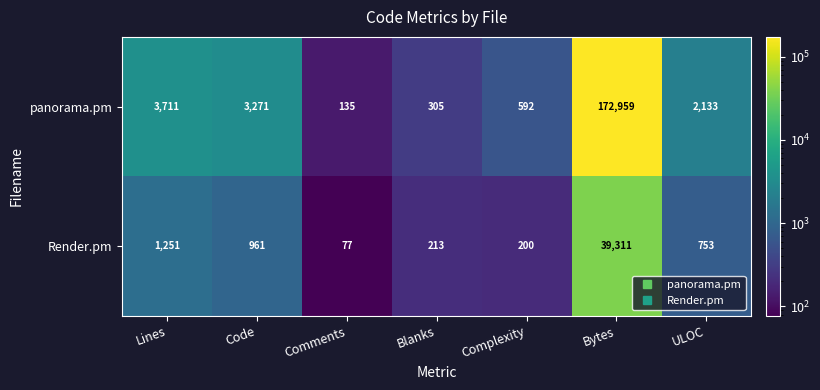

True or false: panorama.pm has a value of 135 at Comments.

True